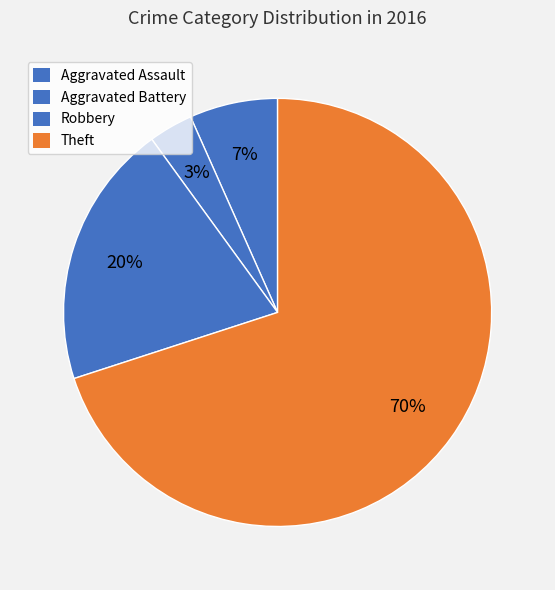

Which has a higher value, Robbery or Theft?

Theft